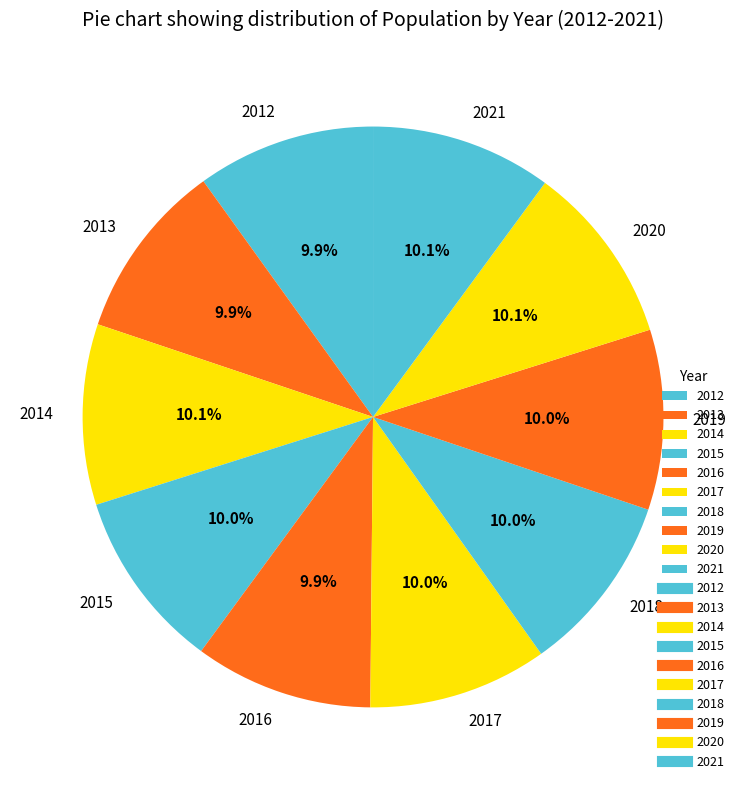

How many segments does this pie chart have?

10